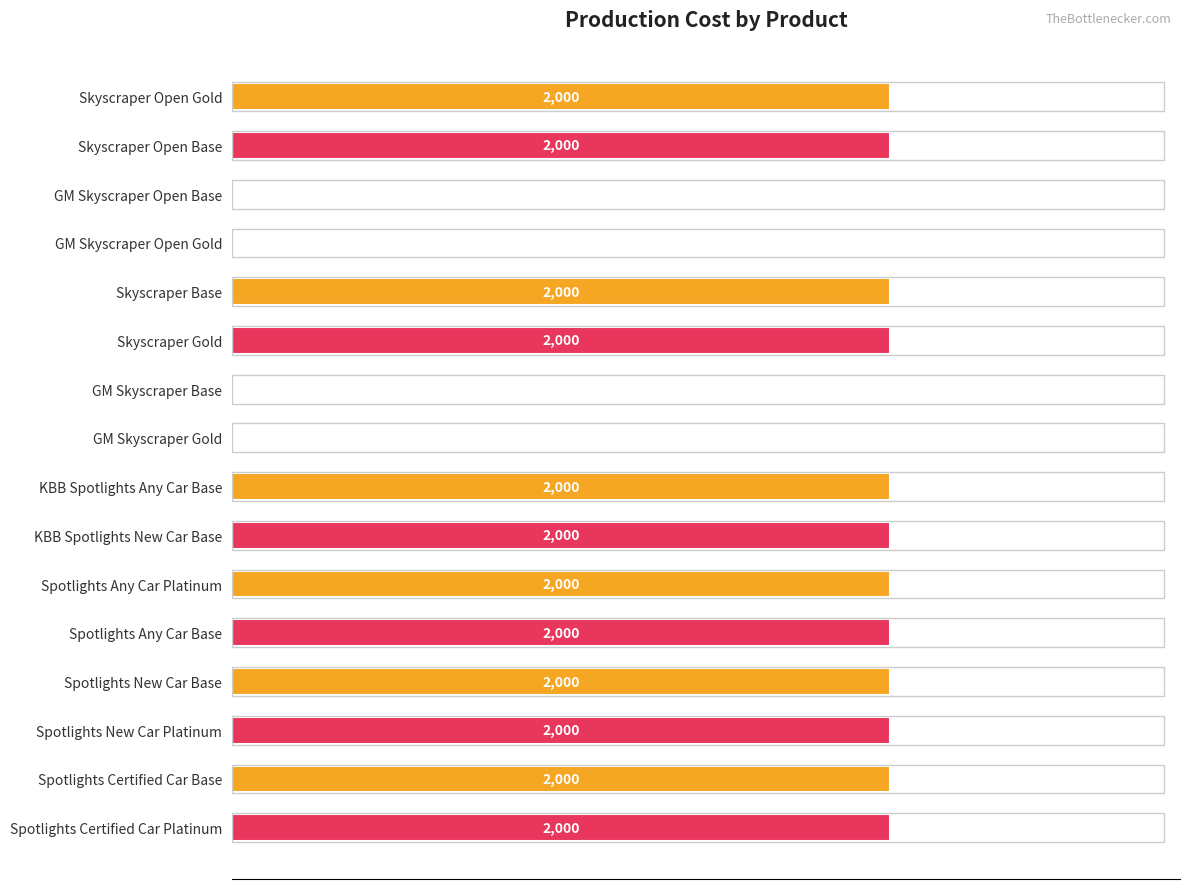

Which has a higher value, GM Skyscraper Gold or Skyscraper Open Gold?

Skyscraper Open Gold